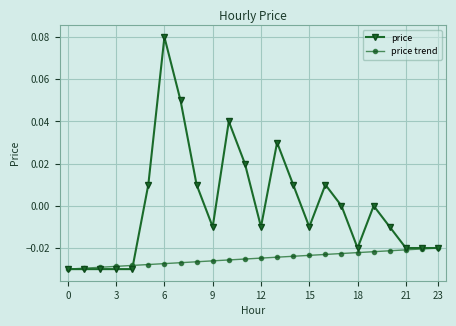

Which series has the largest total across all categories?

price